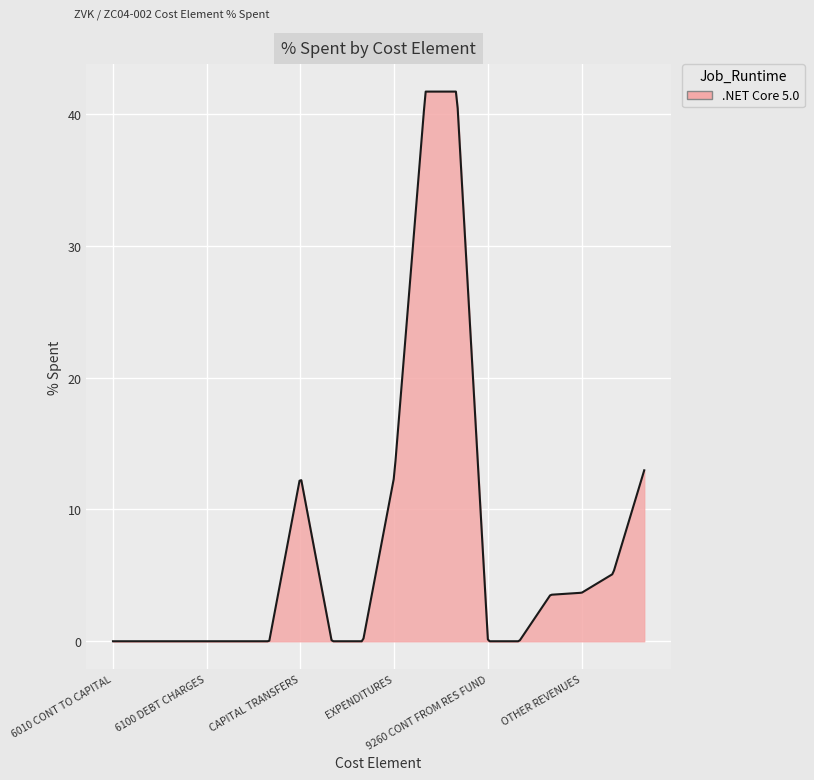

Does the chart have visible grid lines?

Yes